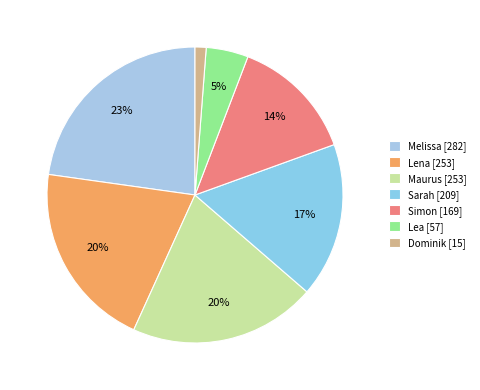

To the nearest percent, what portion does Simon represent?

14%